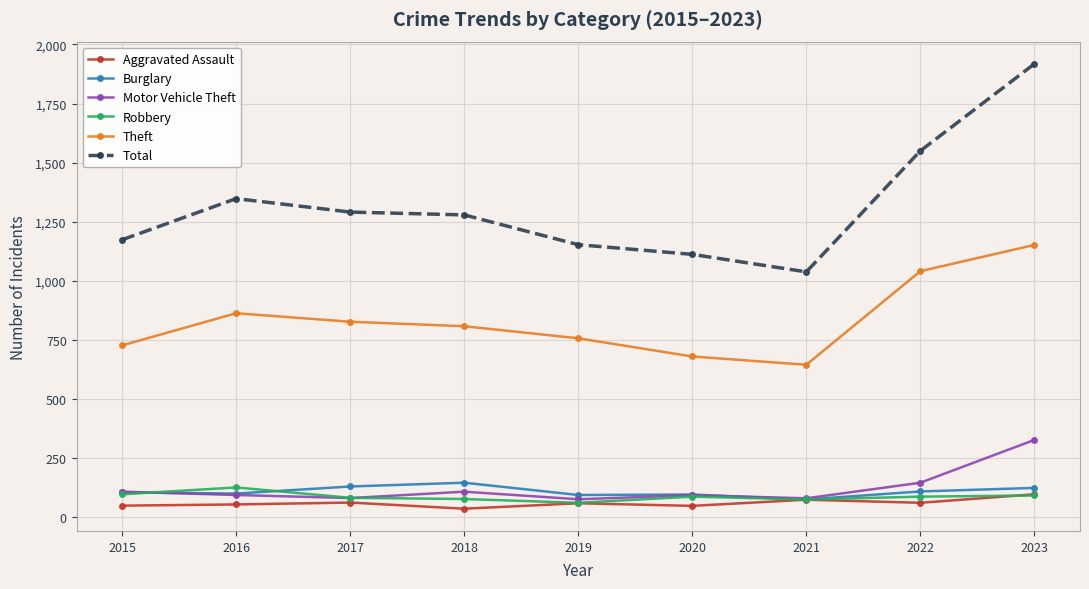

Which series has the largest total across all categories?

Total